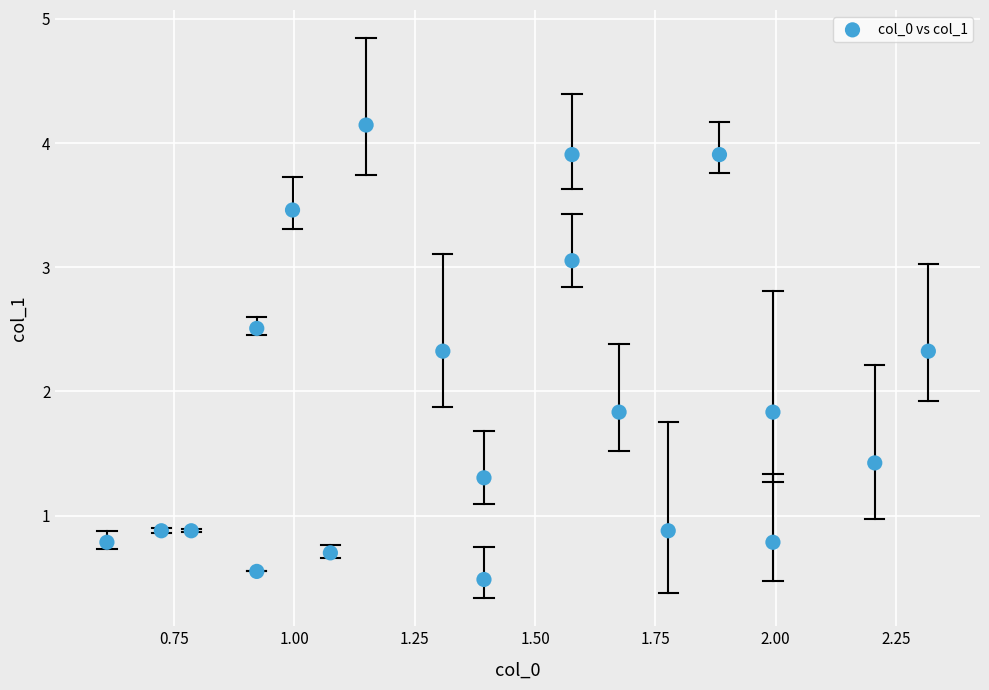

What is the range of X values (max minus min)?

1.7